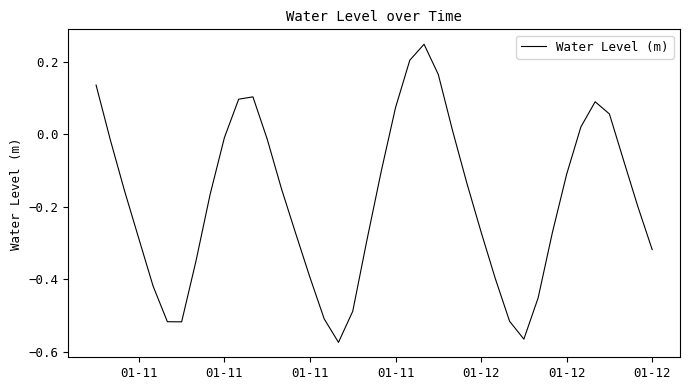

What is the difference between the maximum and minimum values?

0.8